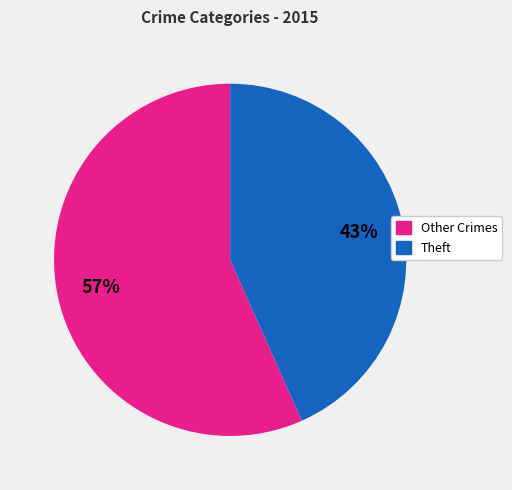

Combined, do Other Crimes and Theft account for over 50%?

Yes